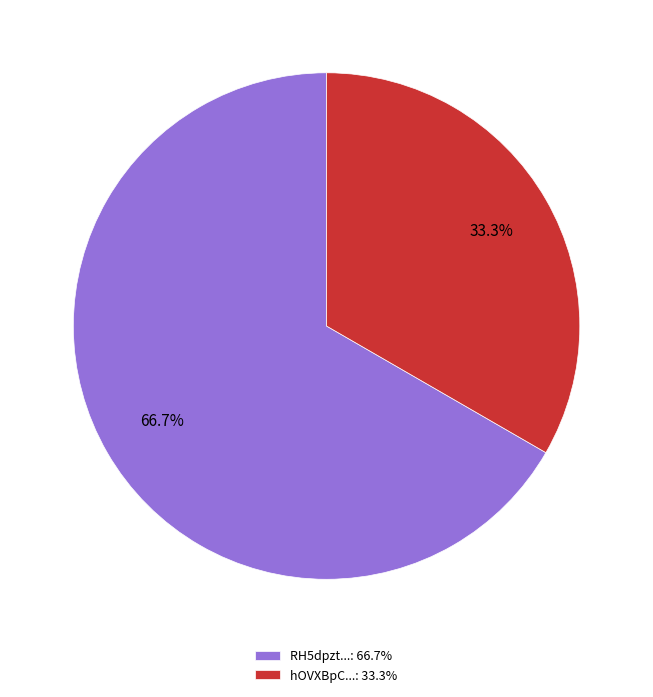

Which has a higher value, RH5dpzt...: 66.7% or hOVXBpC...: 33.3%?

RH5dpzt...: 66.7%